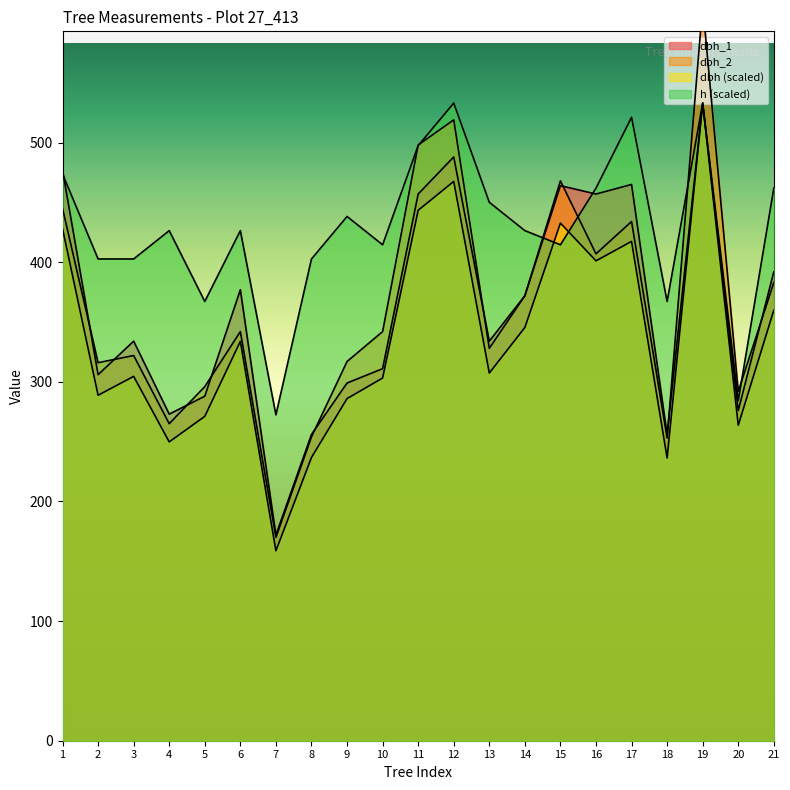

What is the value of the dbh_1 point at the 12th from the left?

488.0